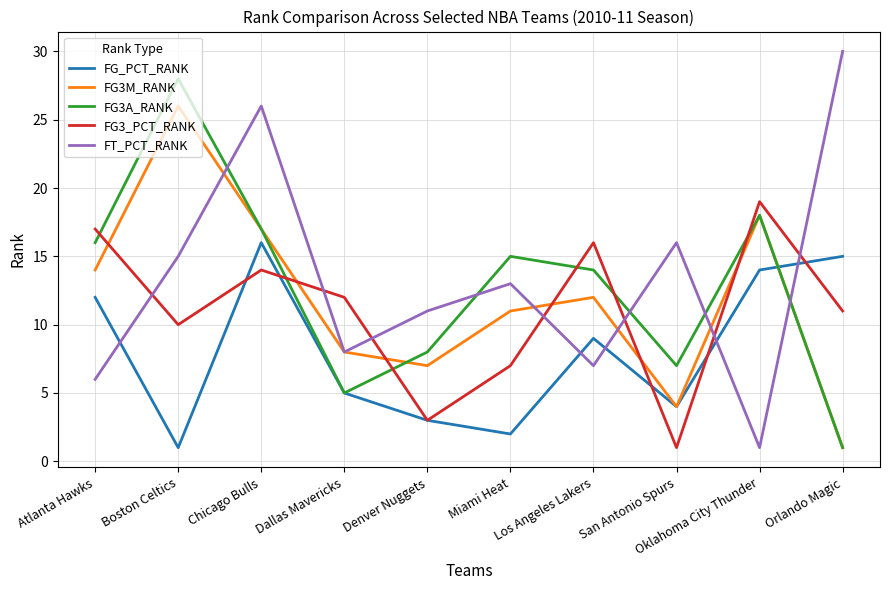

Which series has the largest total across all categories?

FT_PCT_RANK